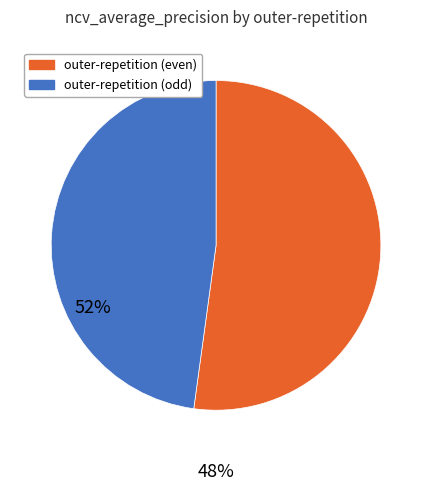

Is there any slice that represents more than half of the pie?

Yes